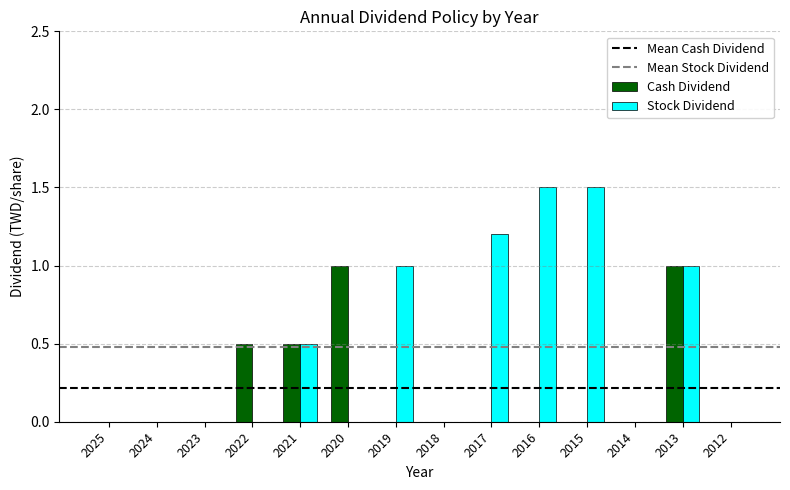

What is the sum of all Stock Dividend values?

6.7